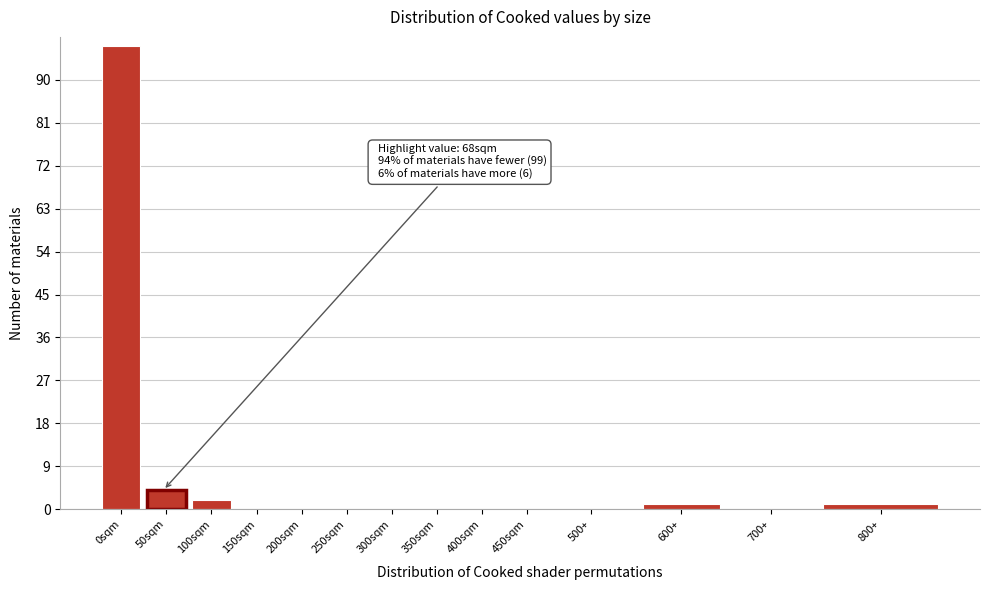

Where is the data nearest to the value 48?

50sqm